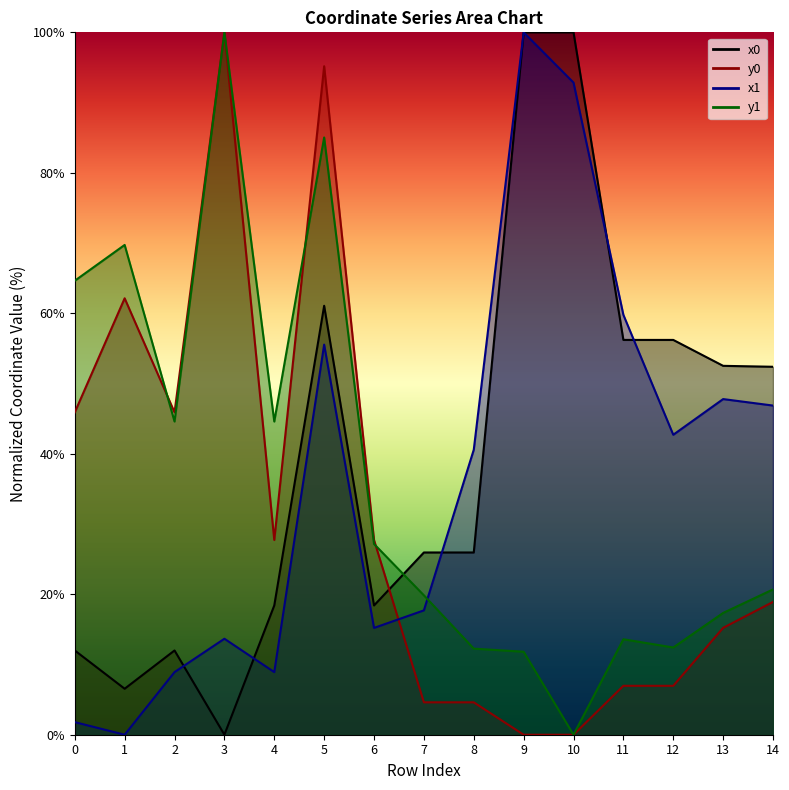

Reading left to right, transcribe all the data shown in this chart.

x0: 12.0	6.5	12.0	0.0	18.4	61.1	18.4	25.9	25.9	100.0	100.0	56.2	56.2	52.5	52.4
y0: 45.9	62.1	45.9	100.0	27.7	95.2	27.7	4.6	4.6	0.0	0.0	7.0	7.0	15.2	18.9
x1: 1.8	0.0	8.9	13.7	8.9	55.5	15.2	17.7	40.6	100.0	92.8	59.8	42.7	47.8	46.9
y1: 64.6	69.7	44.6	100.0	44.6	85.0	27.2	19.8	12.3	11.8	0.0	13.6	12.4	17.3	20.7